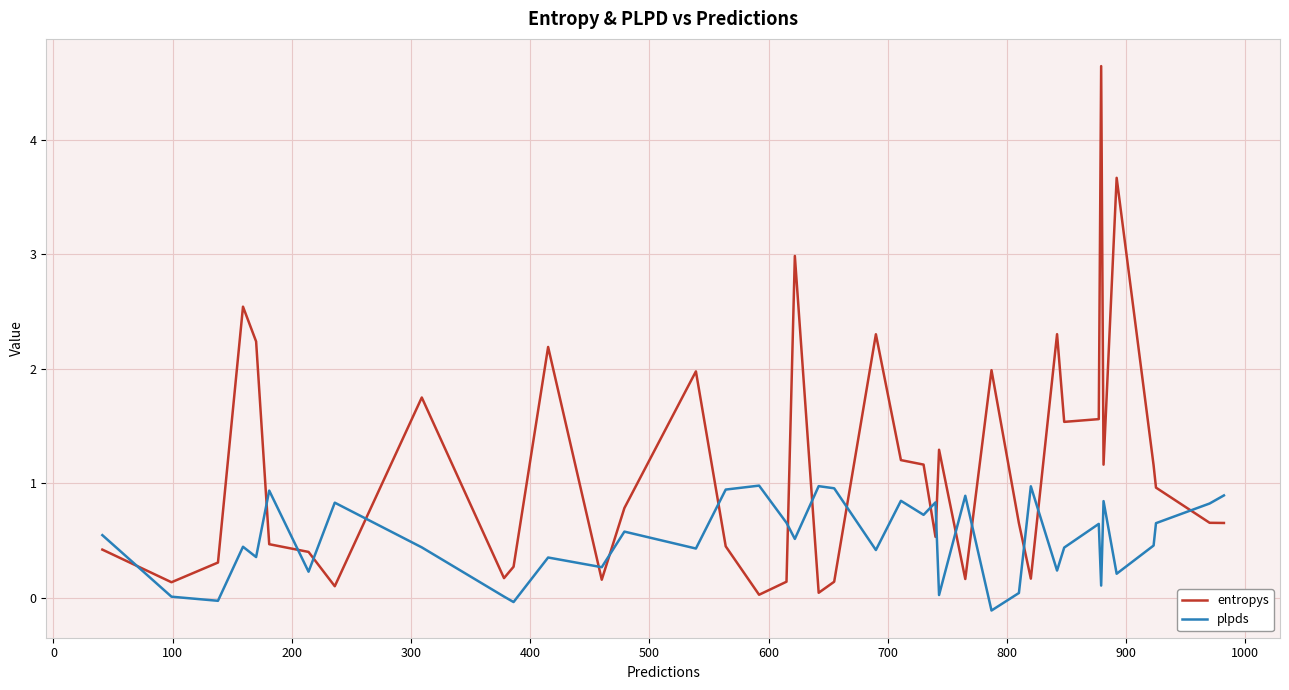

Which series has the widest spread of values?

entropys